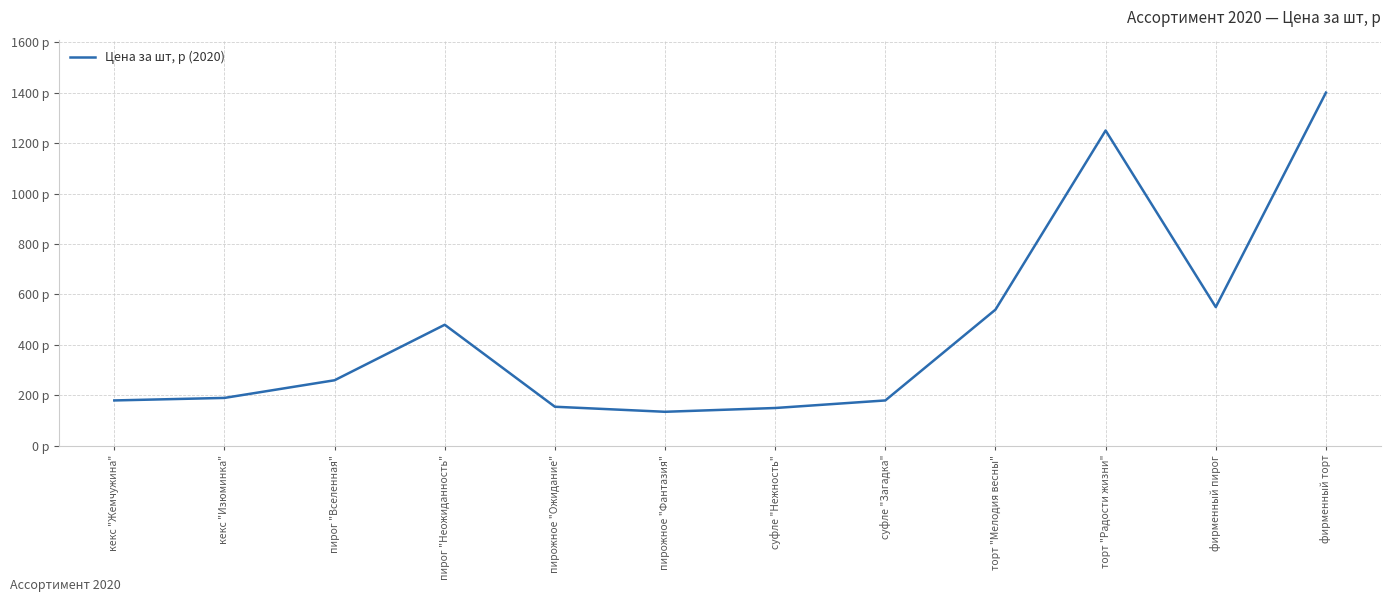

Reading left to right, list all the values displayed in this chart.

180	190	260	480	155	135	150	180	540	1250	550	1400